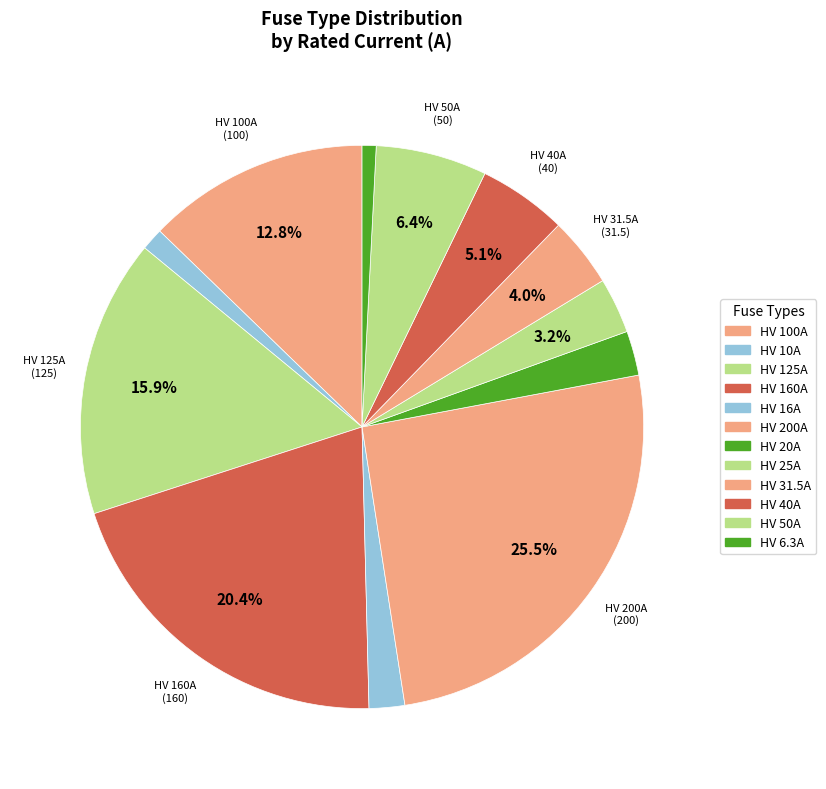

What is the change in value from HV 10A to HV 6.3A?

-3.7